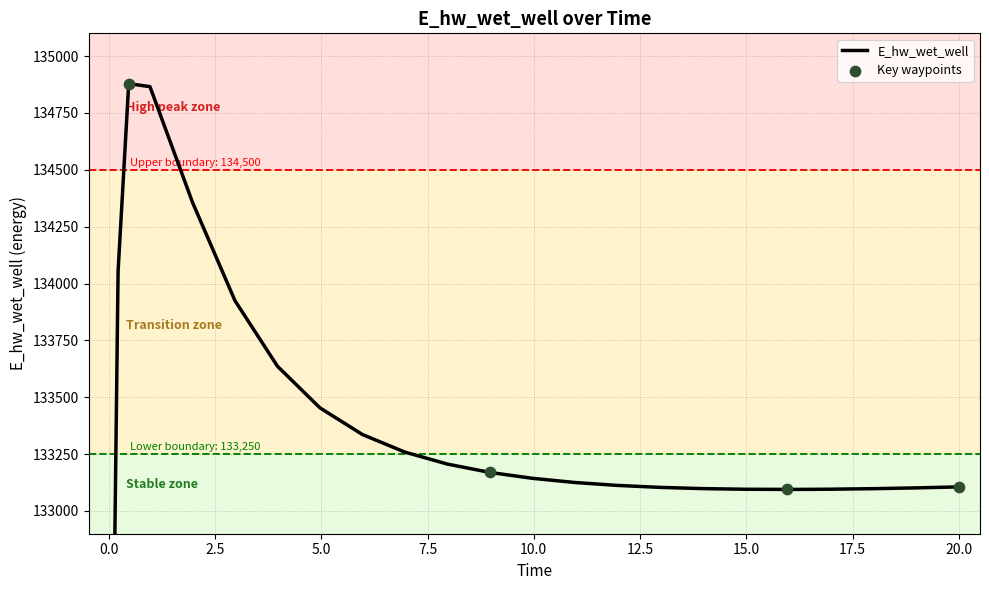

What is the ratio of the value at 11.96875 to the value at 1.96875?

1.0